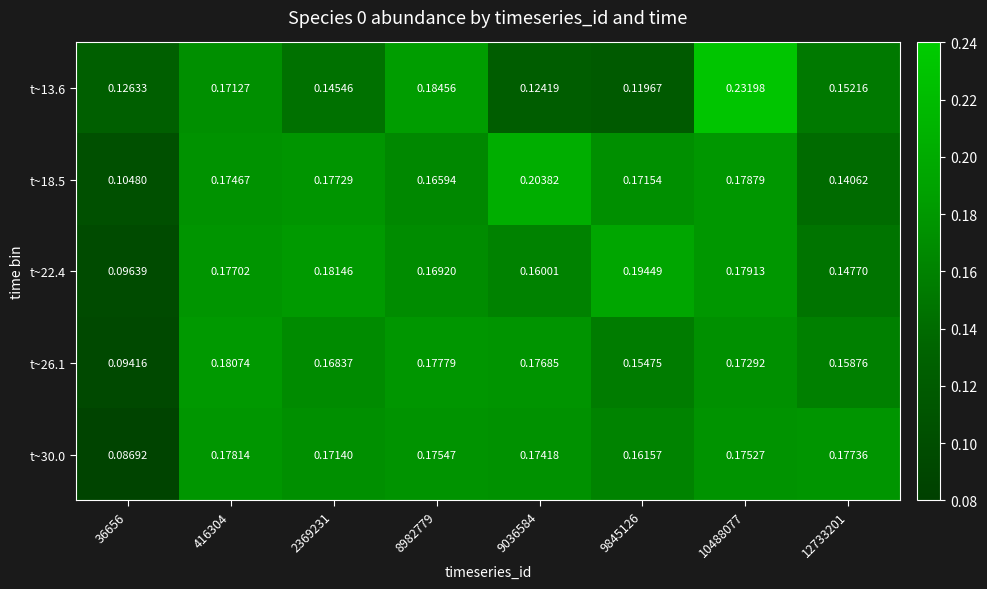

At 36656, list the series in order from smallest to largest.

t~30.0, t~26.1, t~22.4, t~18.5, t~13.6